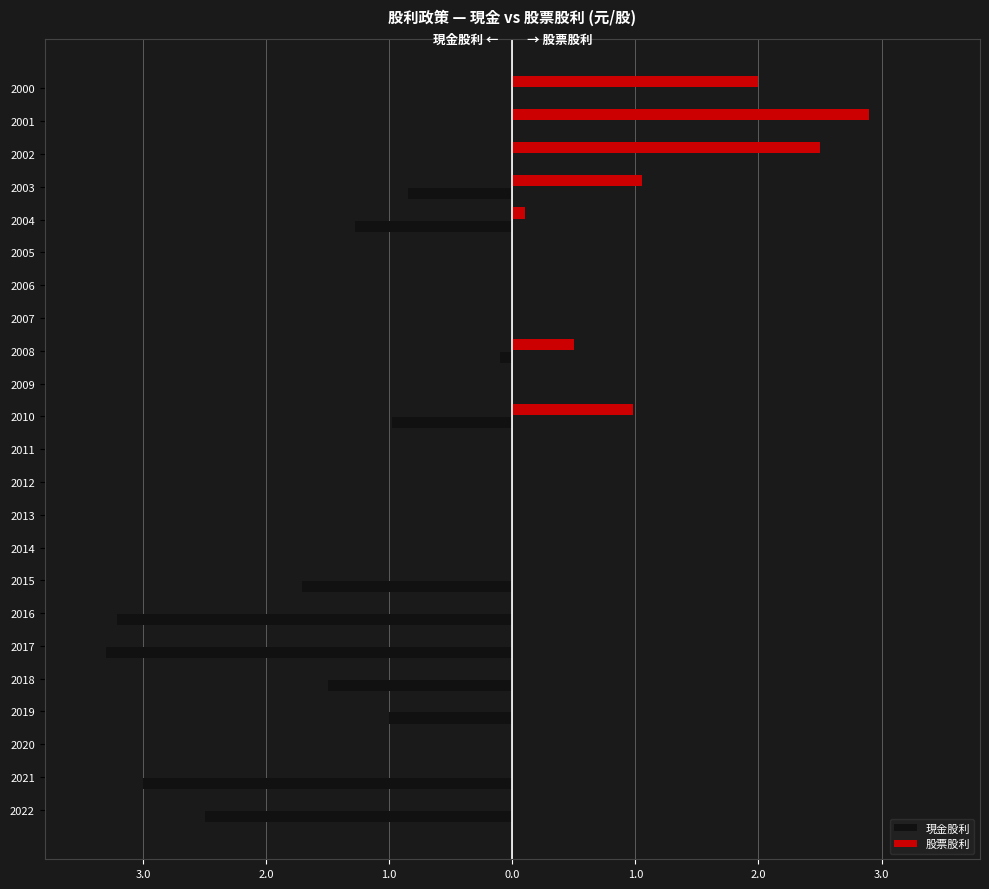

What are all the series names shown in the legend?

現金股利, 股票股利